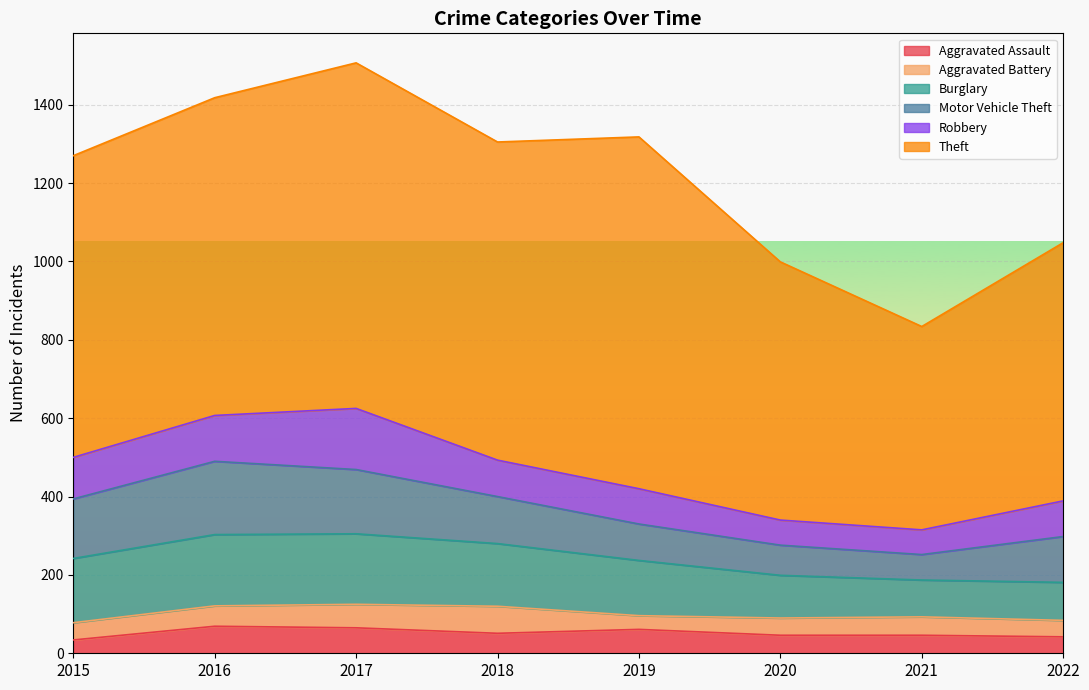

Which series has the largest total across all categories?

Theft